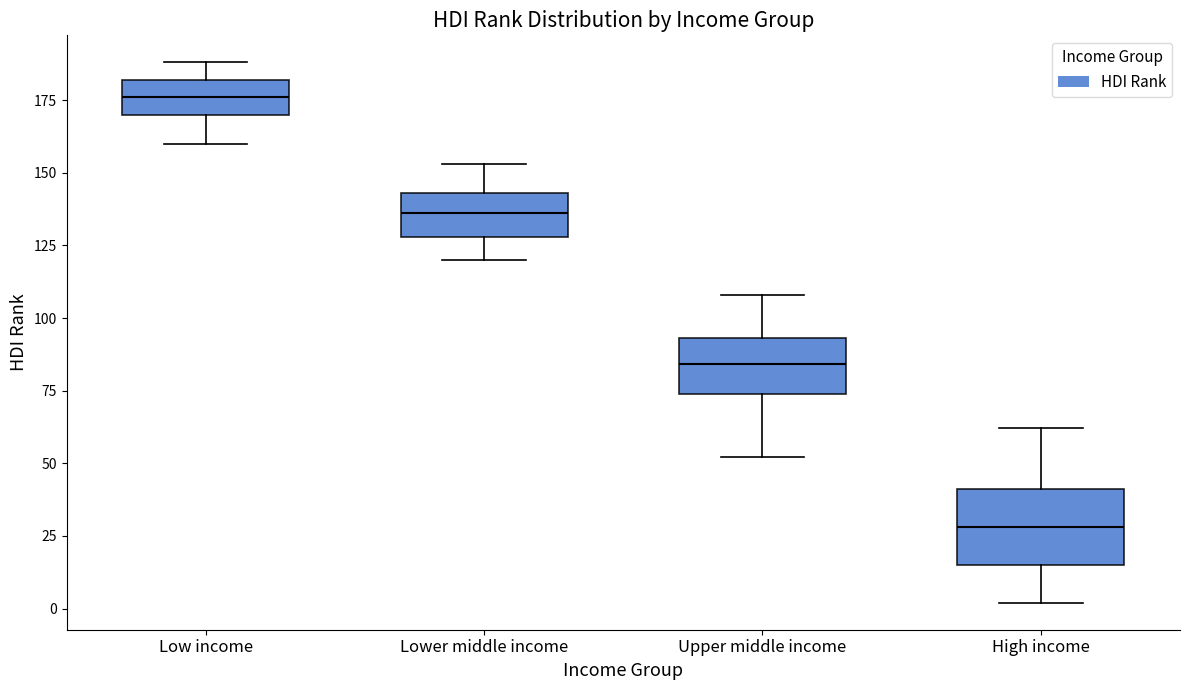

Which box has the lowest median line?

High income